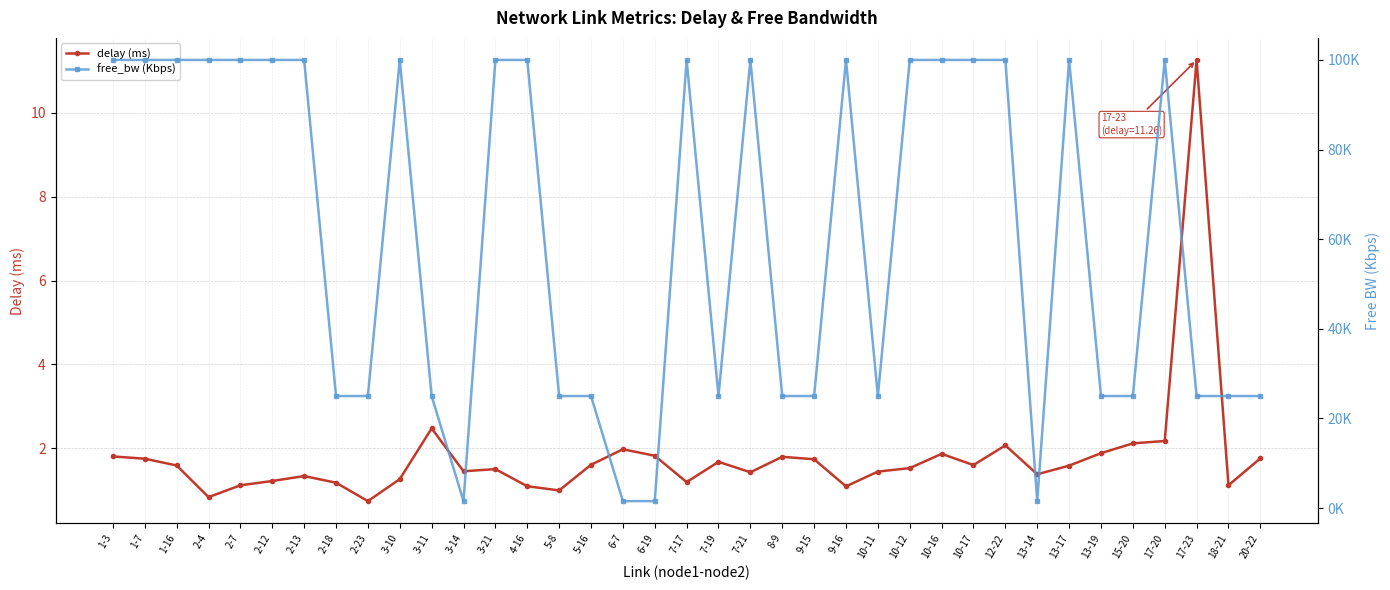

True or false: free_bw (Kbps) and delay (ms) cross at least once.

False